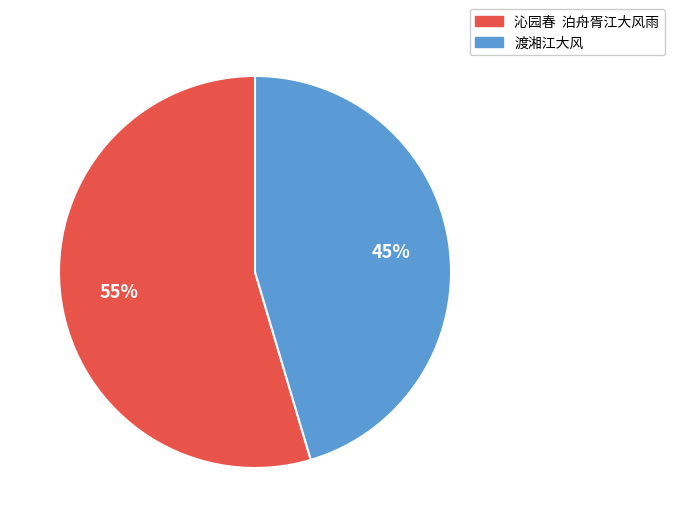

Is it true that 渡湘江大风 is 38% of the pie?

False